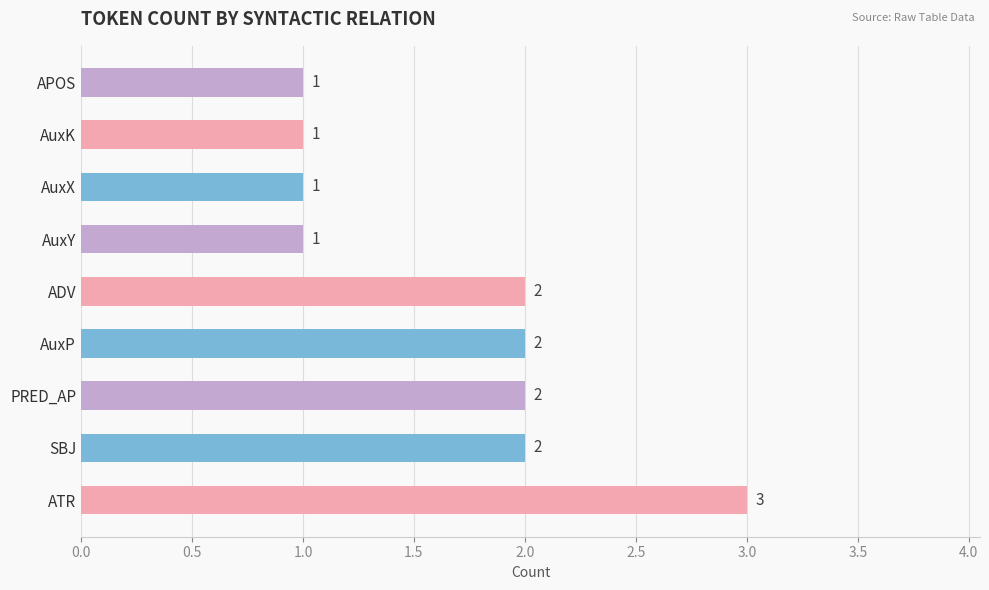

True or false: the data shows 1 at AuxP.

False